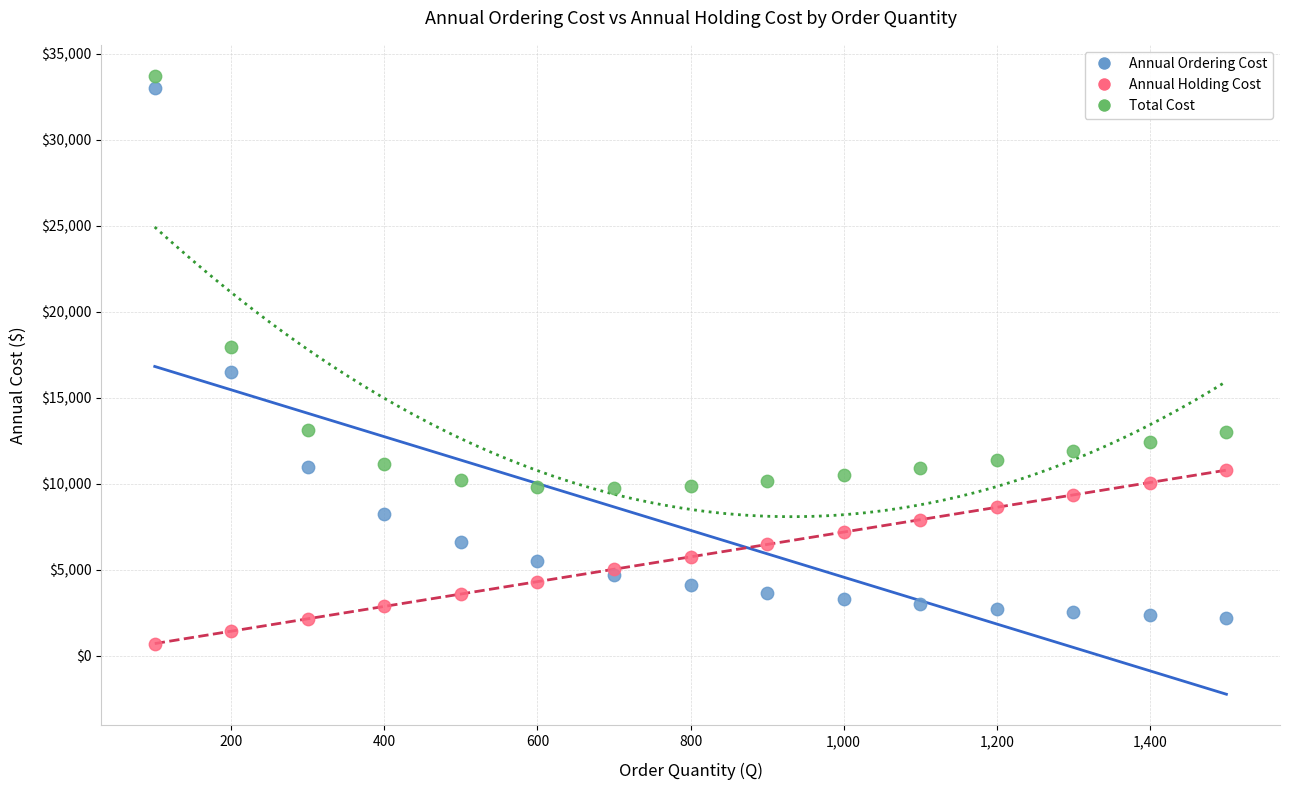

Which series reaches the maximum Y coordinate?

Total Cost